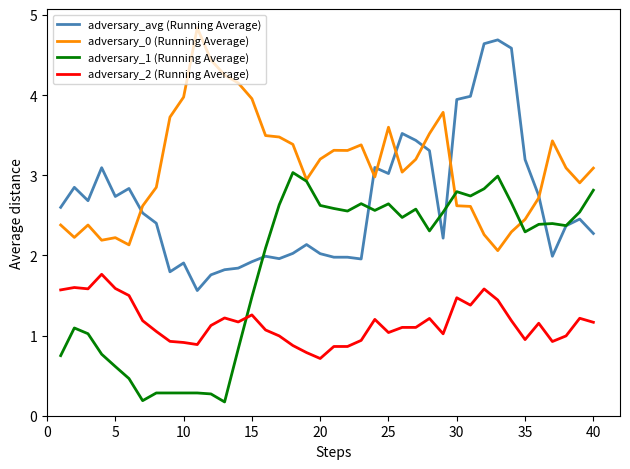

Rank the series by their average value, from highest to lowest.

adversary_0 (Running Average), adversary_avg (Running Average), adversary_1 (Running Average), adversary_2 (Running Average)